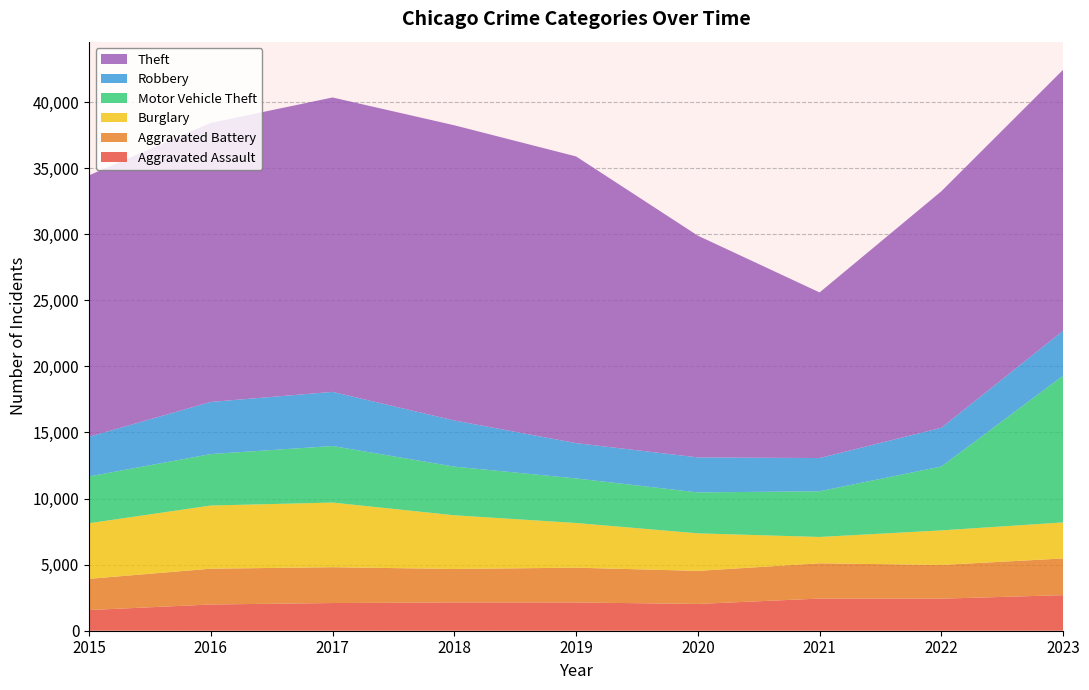

Reading left to right, what are all the values shown in this chart?

Aggravated Assault: 2015=1564	2016=1985	2017=2095	2018=2140	2019=2138	2020=2028	2021=2433	2022=2424	2023=2692
Aggravated Battery: 2015=2362	2016=2708	2017=2712	2018=2532	2019=2633	2020=2500	2021=2670	2022=2553	2023=2776
Burglary: 2015=4208	2016=4781	2017=4891	2018=4064	2019=3380	2020=2841	2021=1992	2022=2615	2023=2727
Motor Vehicle Theft: 2015=3540	2016=3894	2017=4279	2018=3683	2019=3373	2020=3098	2021=3458	2022=4836	2023=11105
Robbery: 2015=3005	2016=3944	2017=4096	2018=3489	2019=2671	2020=2648	2021=2513	2022=2931	2023=3396
Theft: 2015=19780	2016=21114	2017=22277	2018=22338	2019=21694	2020=16779	2021=12532	2022=17895	2023=19754